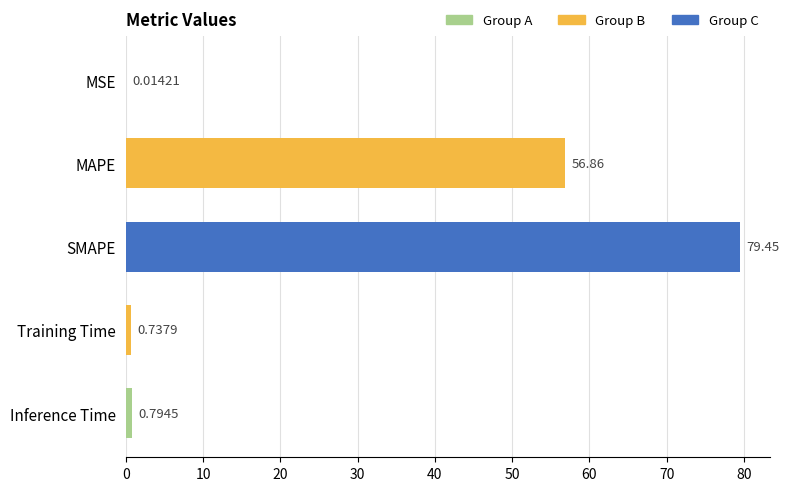

What is the sum of the values at Inference Time and SMAPE?

80.2